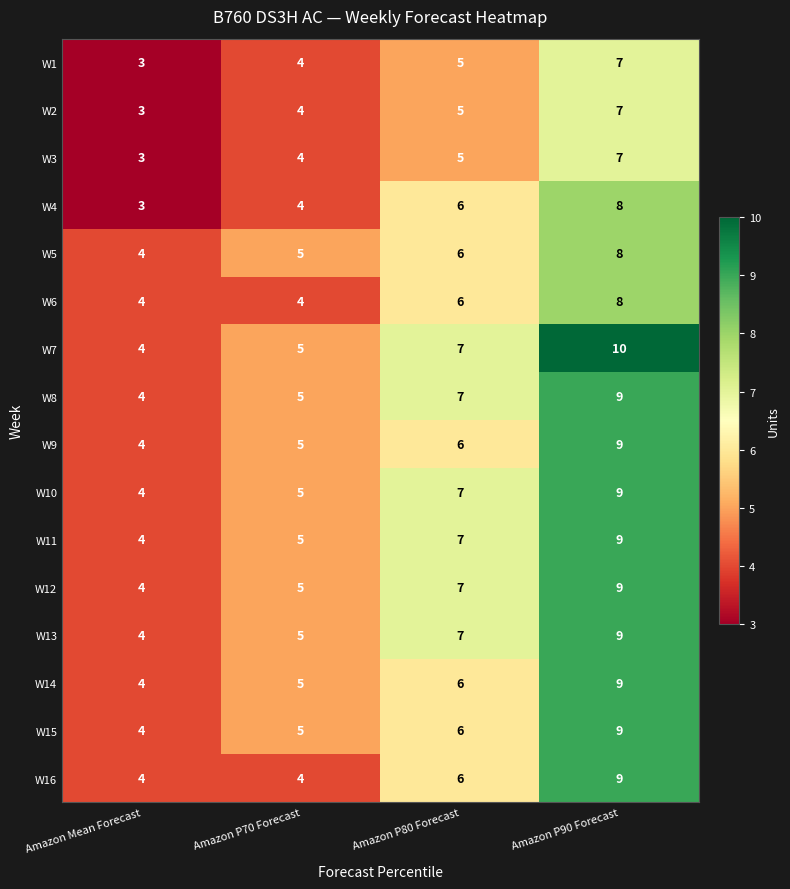

What is the sum of the W2 values at Amazon P90 Forecast and Amazon P80 Forecast?

12